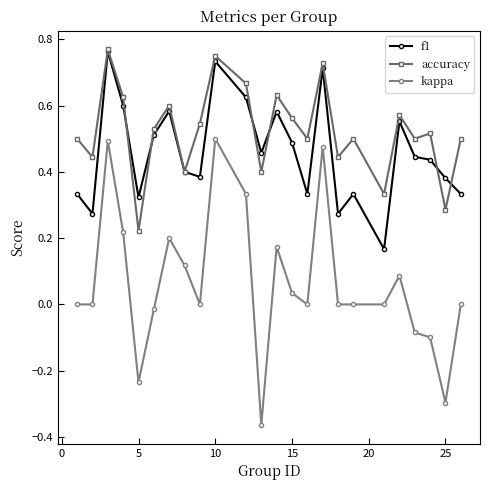

Which series has the largest total across all categories?

accuracy